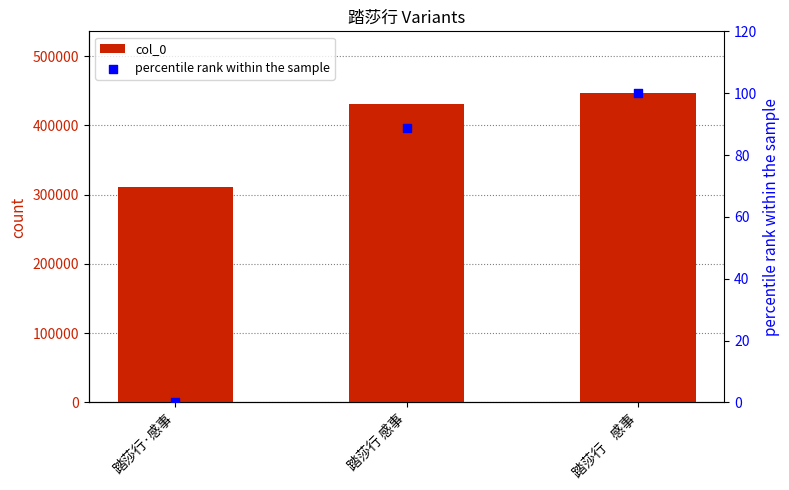

Is the value of col_0 at 踏莎行 感事 greater than the value of percentile rank within the sample at 踏莎行    感事?

Yes